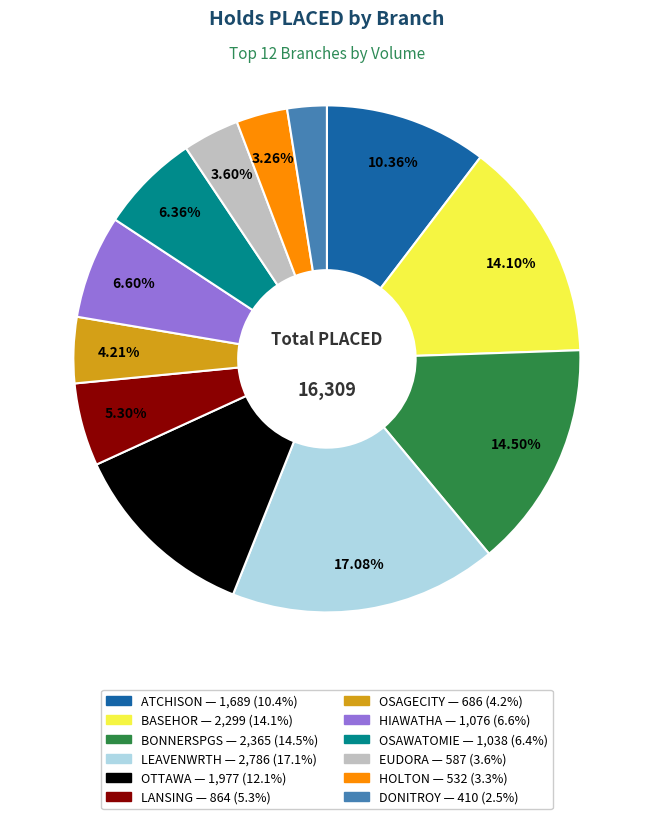

To the nearest percent, what portion does DONITROY represent?

3%